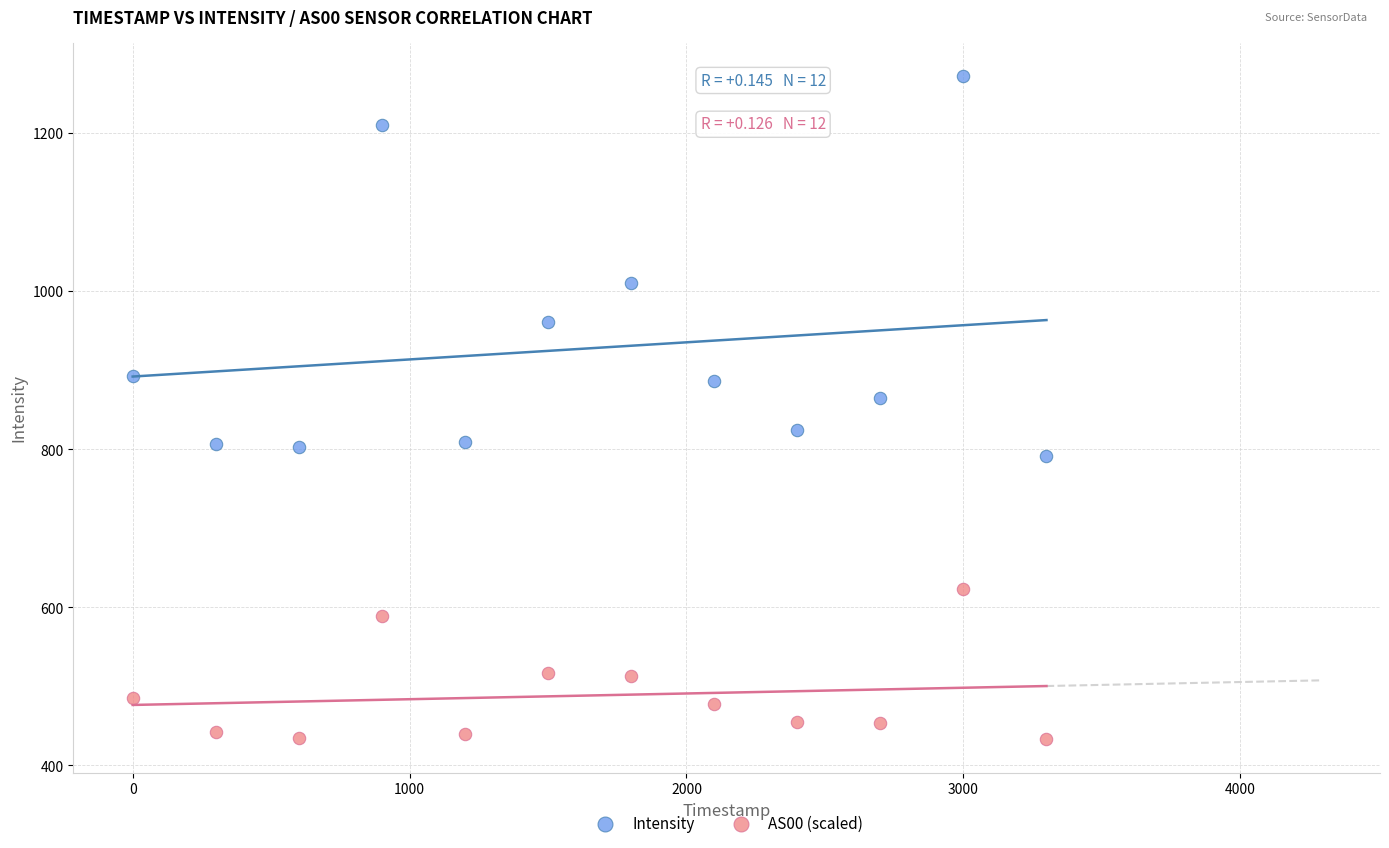

What are all the series names shown in the legend?

Intensity, AS00 (scaled)